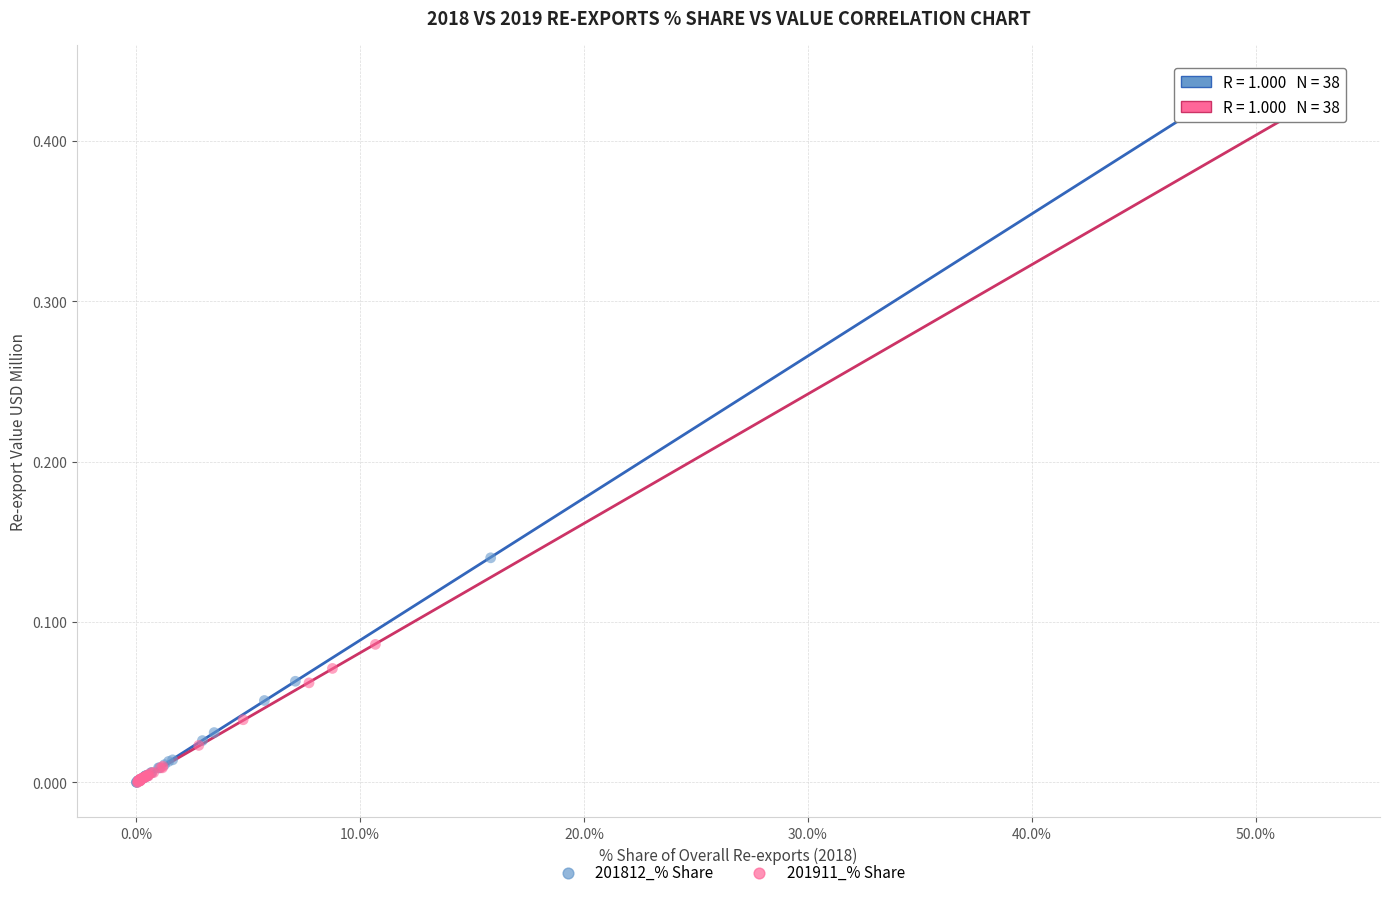

Which series has the largest Y range (max minus min)?

201812_% Share